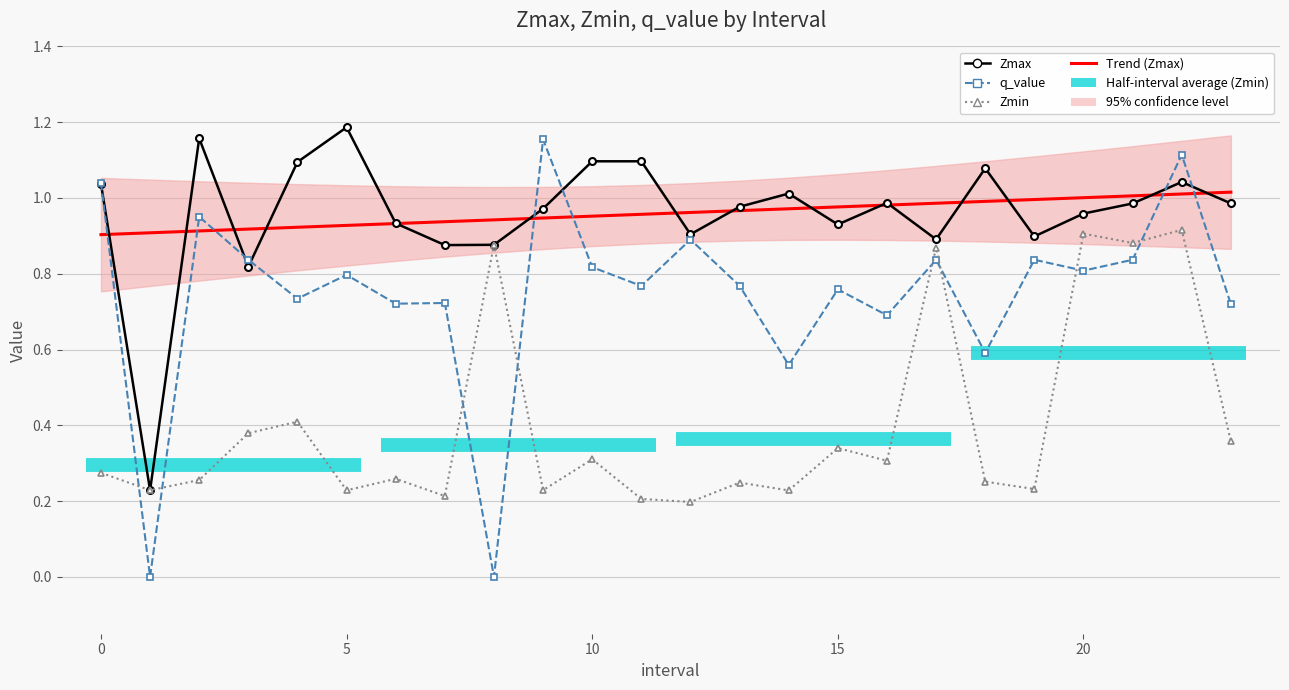

The value of Trend (Zmax) at 5 is 1.6. True or false?

False